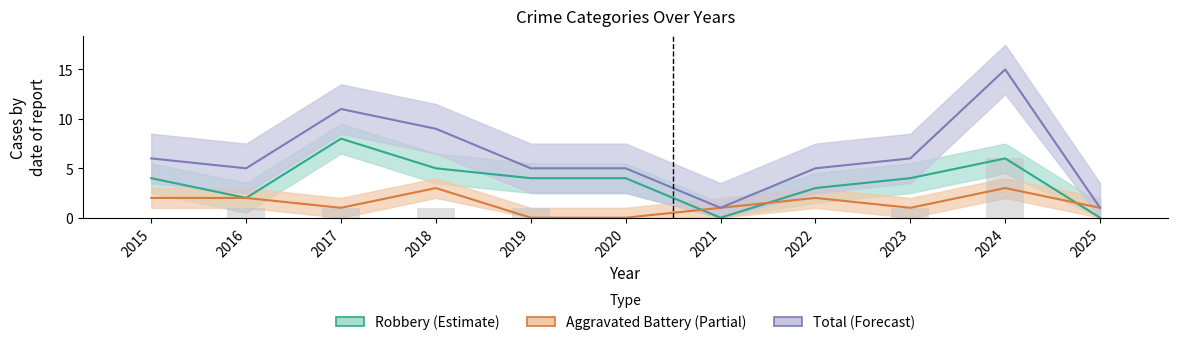

What is the value of the Total bar at the 1st from the left?

6